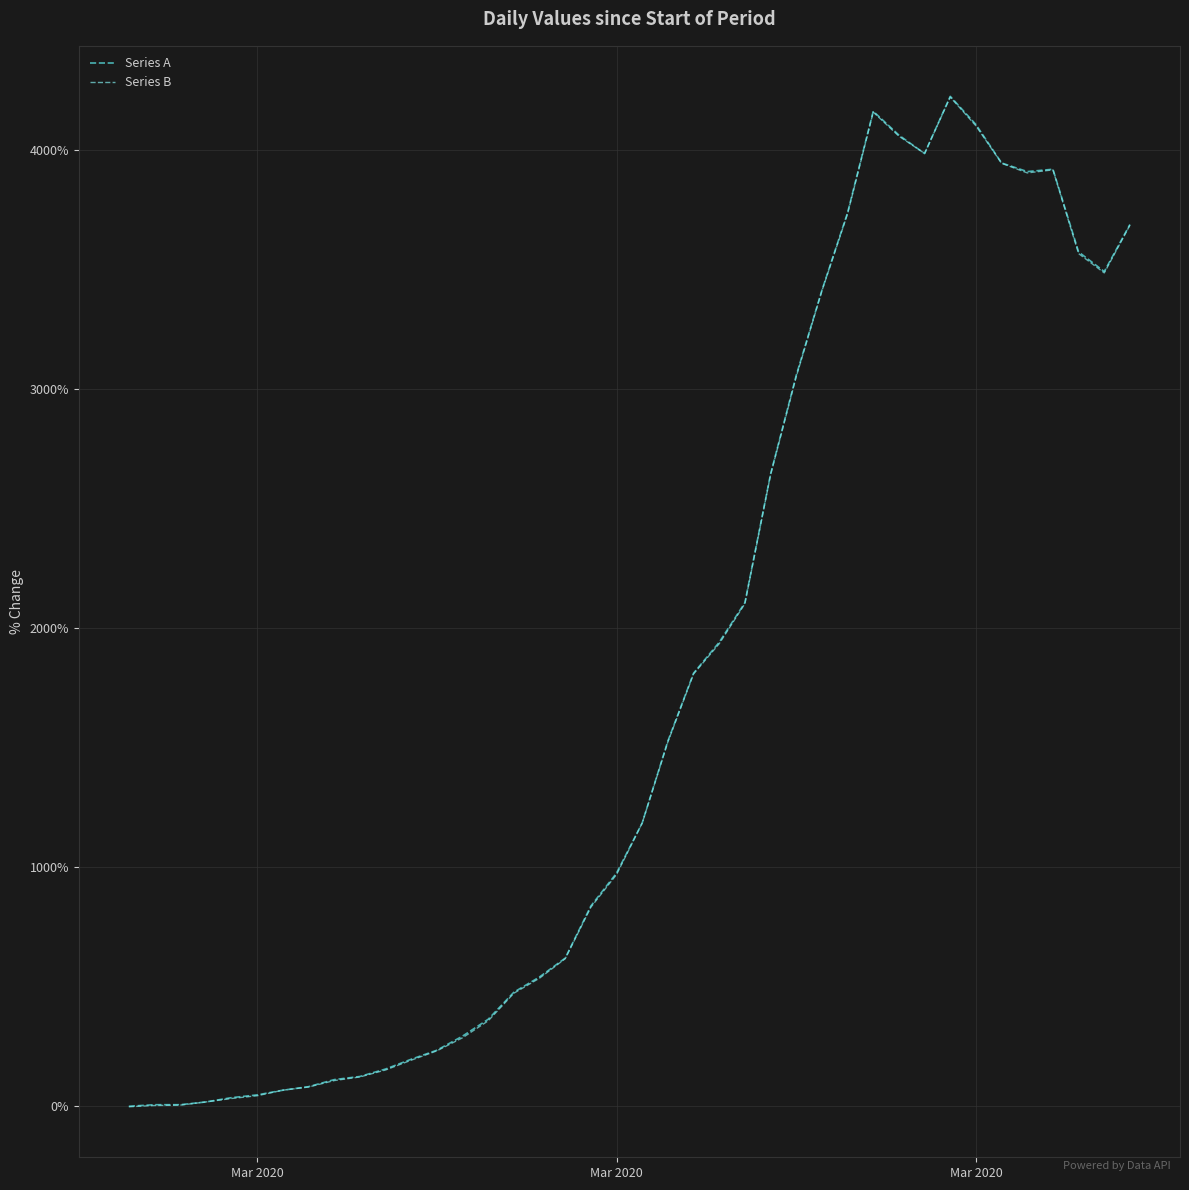

What is the greatest value displayed?

4224.6